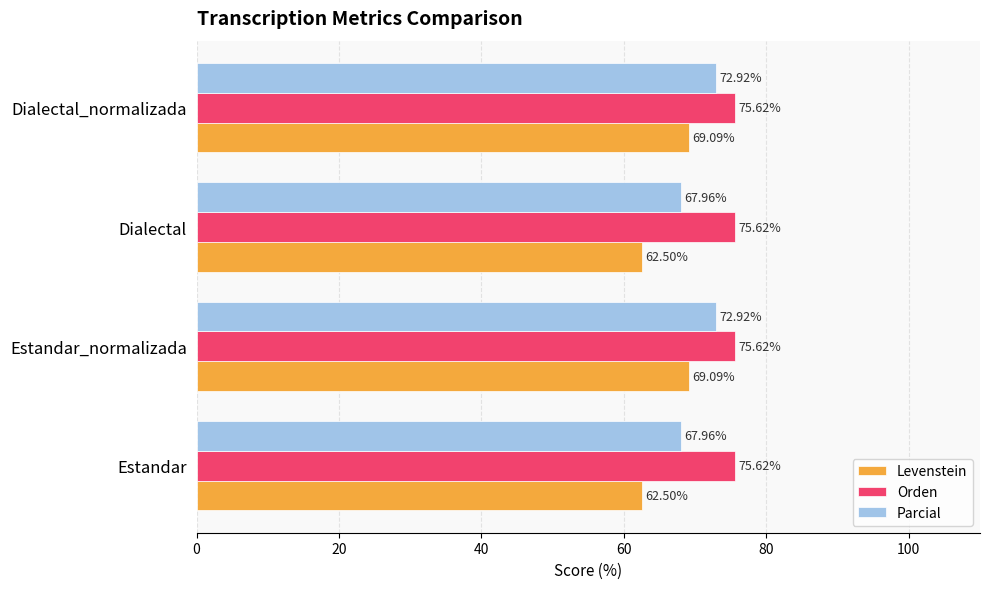

Rank the series at Dialectal from highest to lowest value.

Orden, Parcial, Levenstein